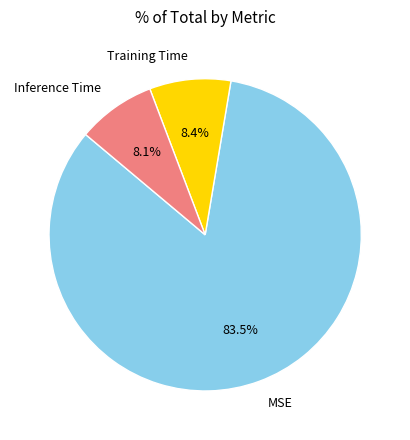

What portion of the pie excludes Inference Time?

91.9%